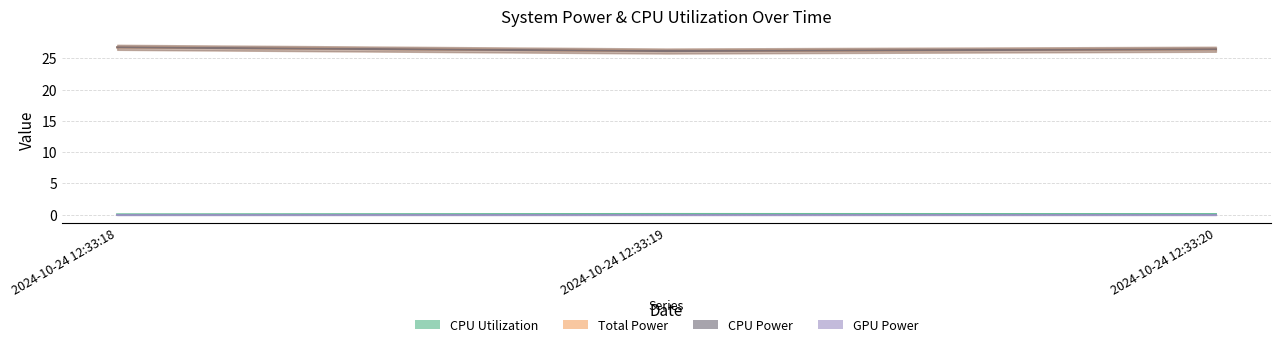

What is the total value across all series at 2024-10-24 12:33:19?

52.5